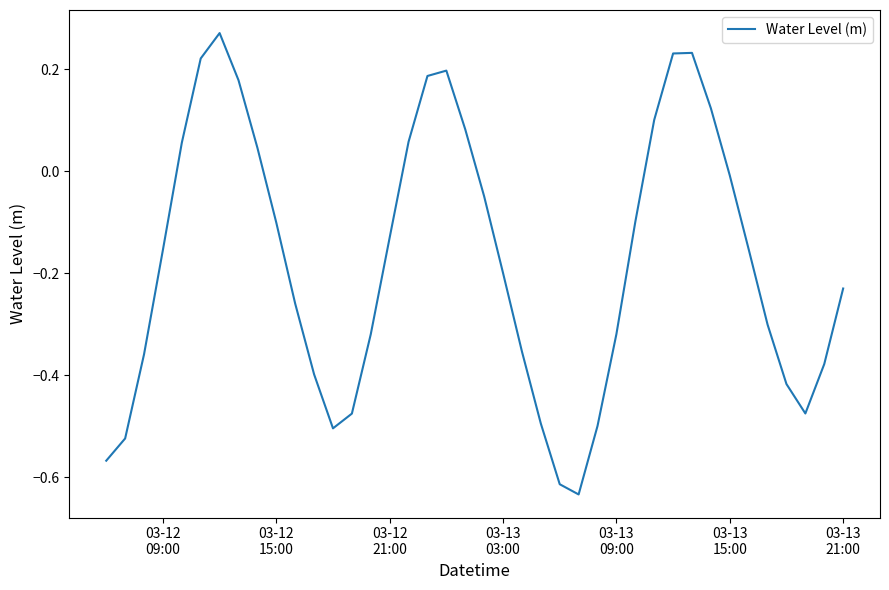

What is the difference between the maximum and minimum values?

0.9